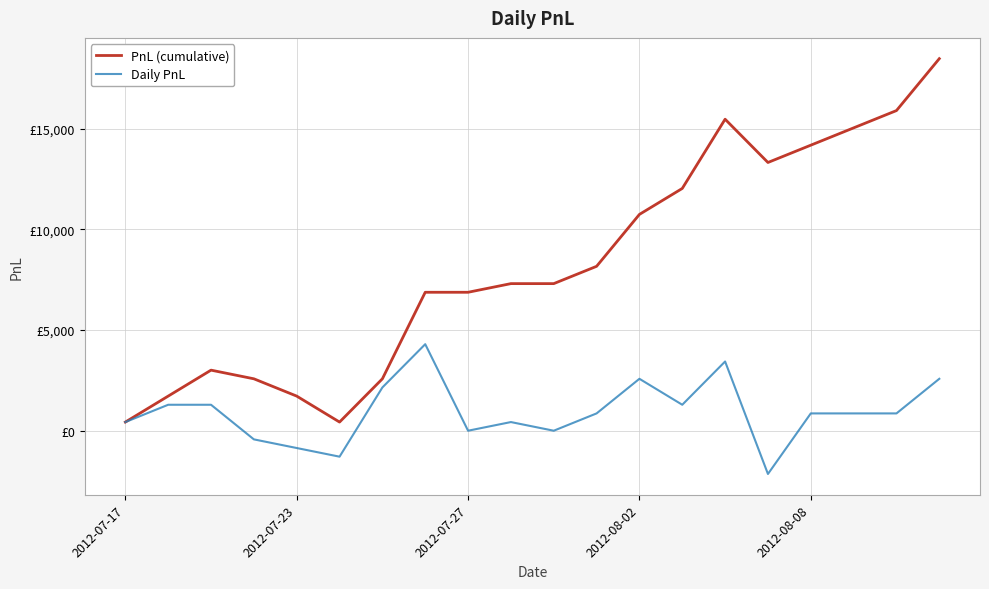

Which series has the widest spread of values?

PnL (cumulative)